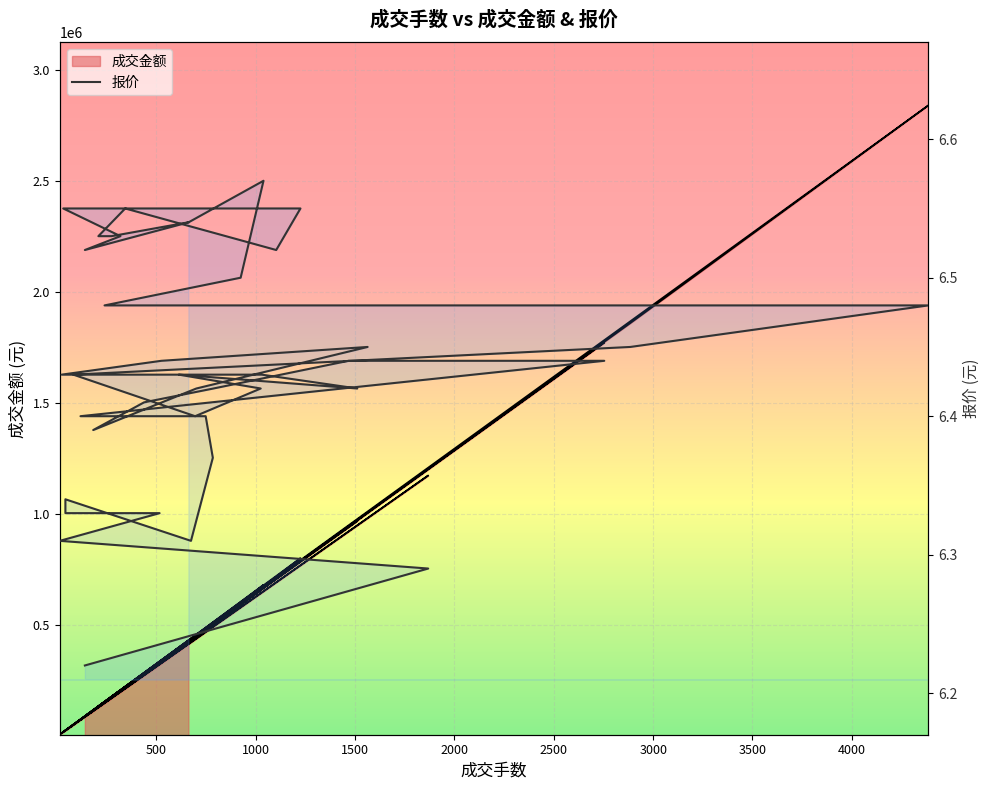

Where does the 成交金额 series first go above 432032?

1868